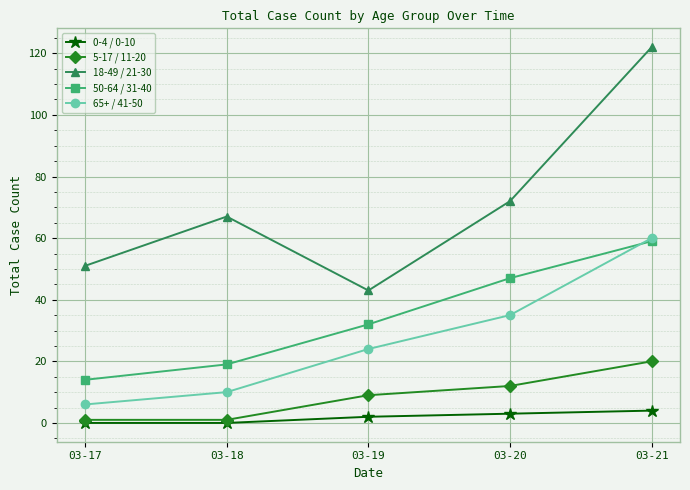

Which series has the largest range (max minus min)?

18-49 / 21-30